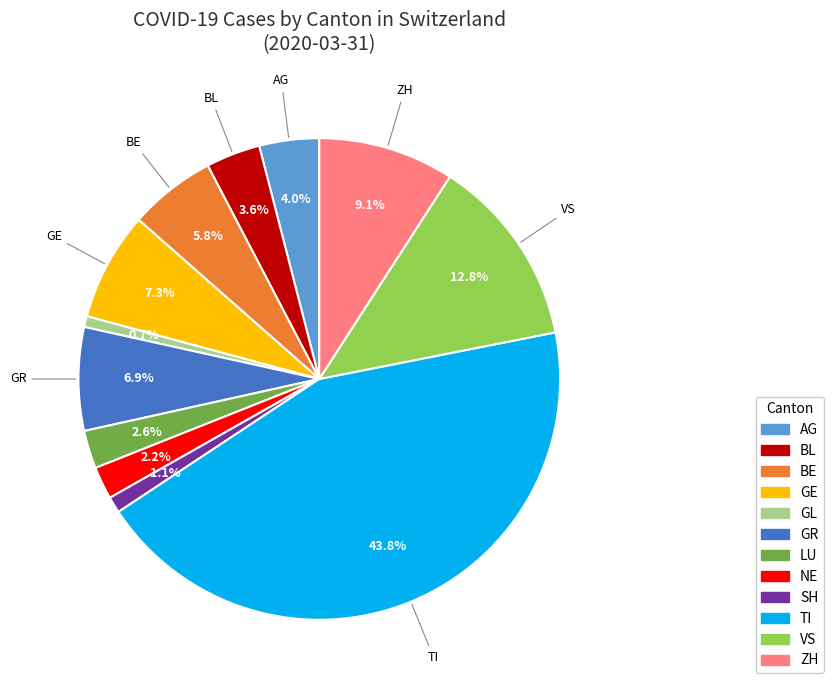

To the nearest percent, what is the average slice percentage?

8%